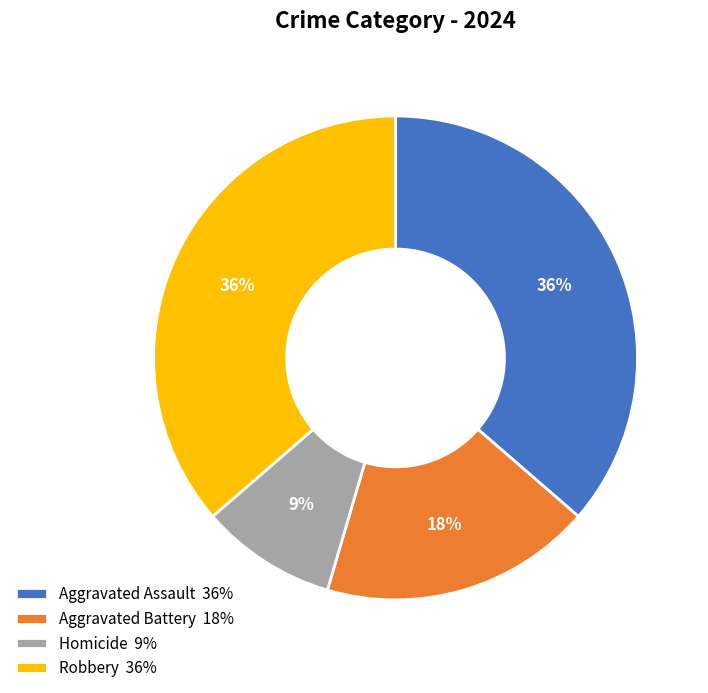

The Aggravated Assault slice represents 47% of the pie. True or false?

False